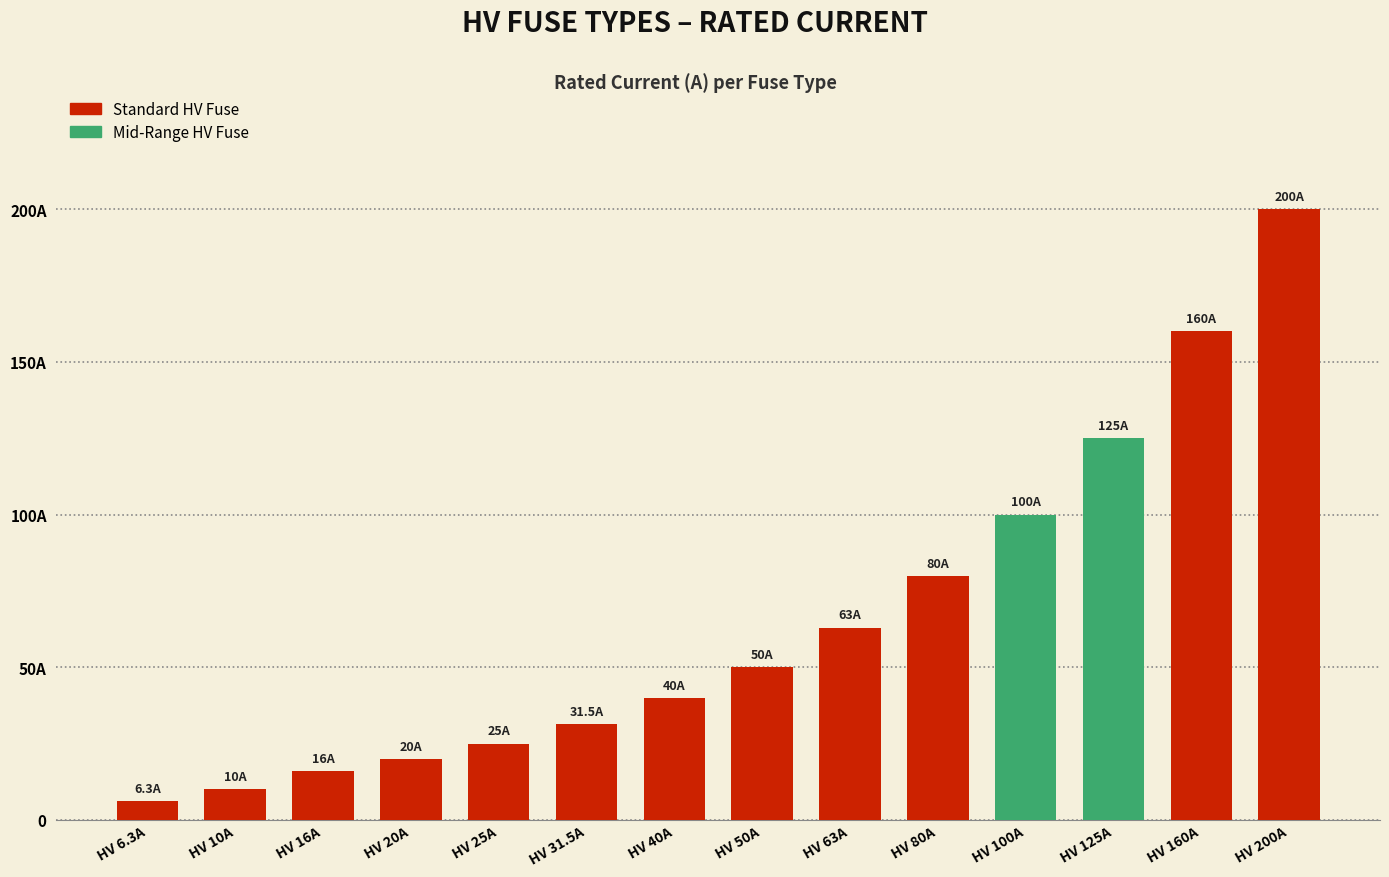

Approximately how many times larger is the value at HV 50A compared to HV 80A?

0.6